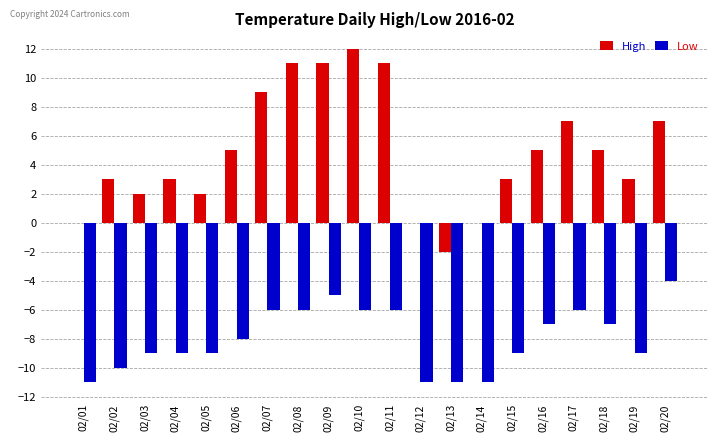

The Low series shows -7 at 02/16. True or false?

True